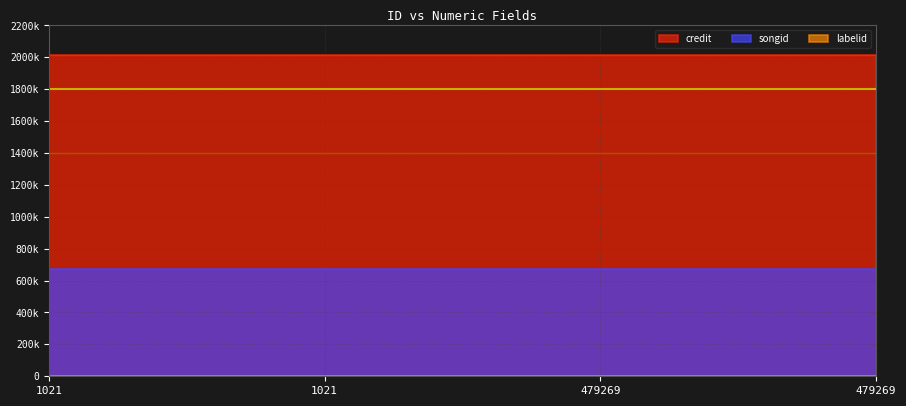

Between 1021 and 479269, which is larger?

1021